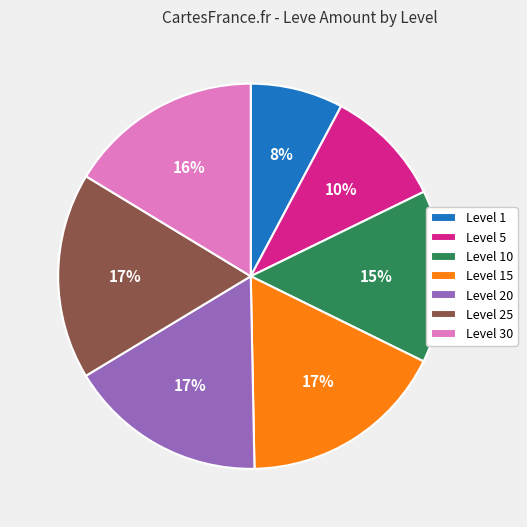

True or false: Level 30 accounts for 23% of the total.

False